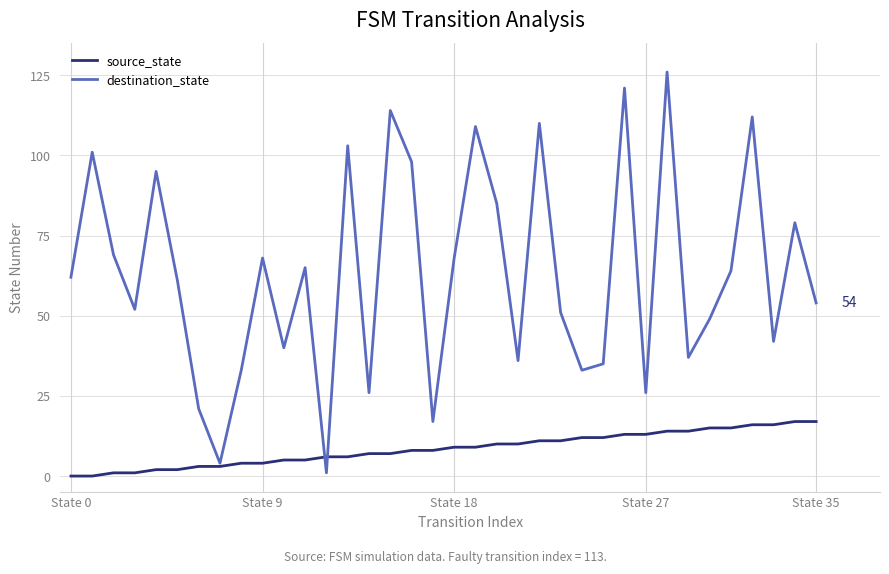

Which series has the widest spread of values?

destination_state